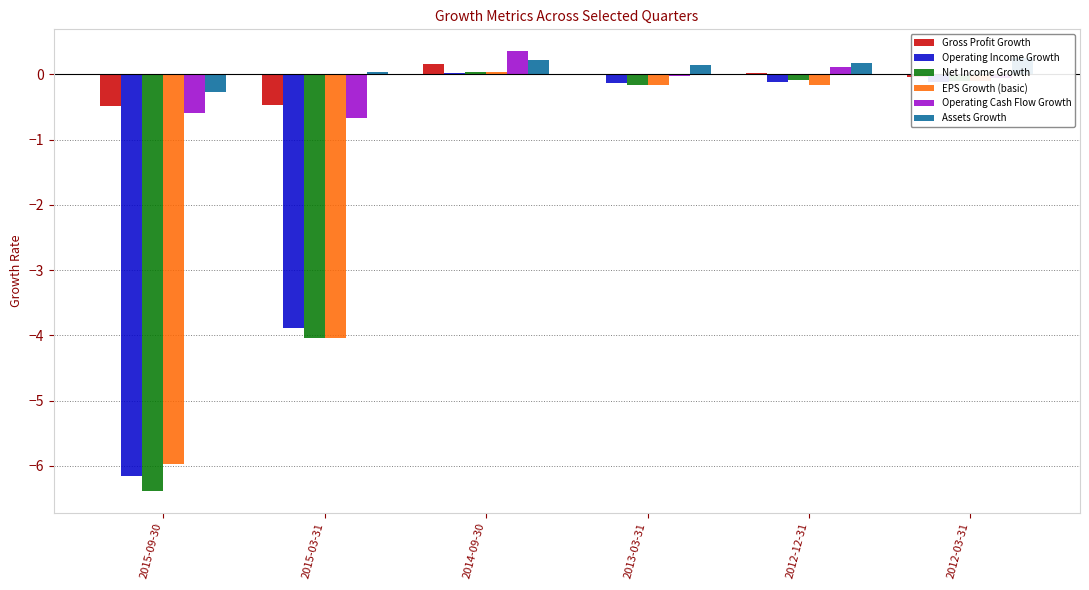

At which category is the sum across all series the highest?

2014-09-30